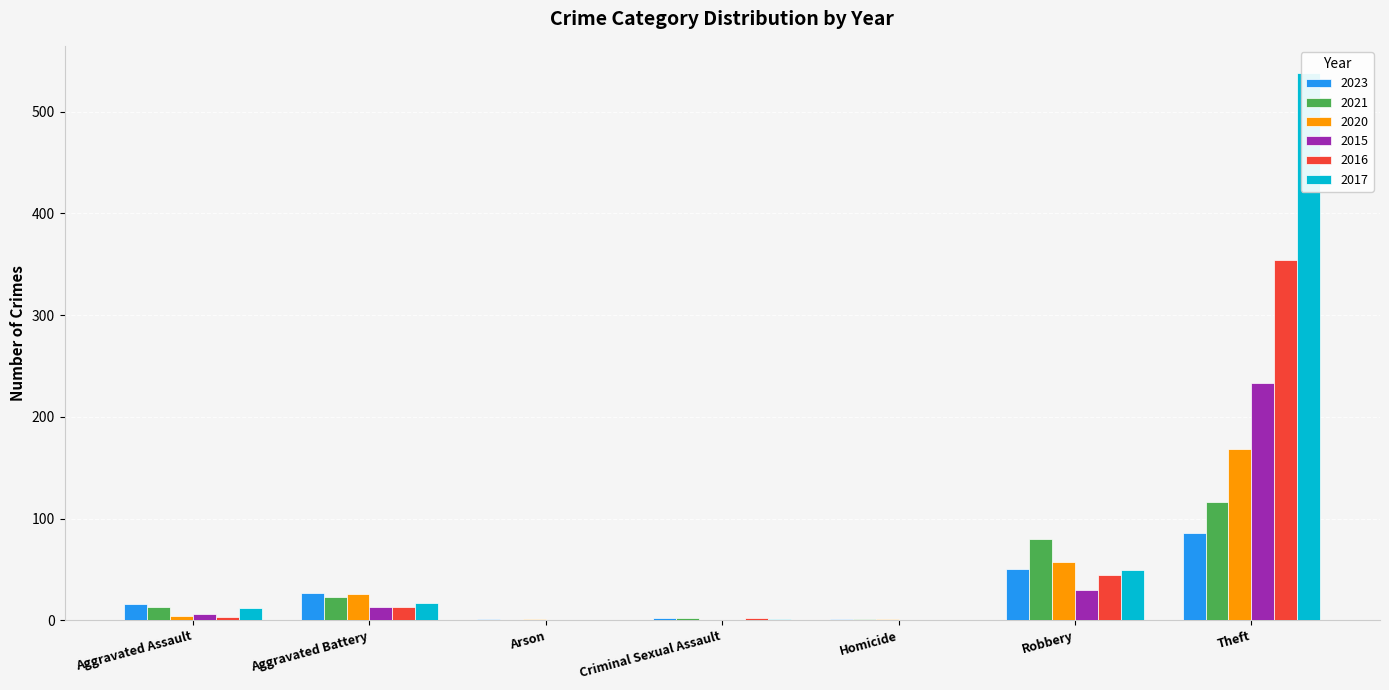

What is the label of the 3rd bar from the right?

Homicide